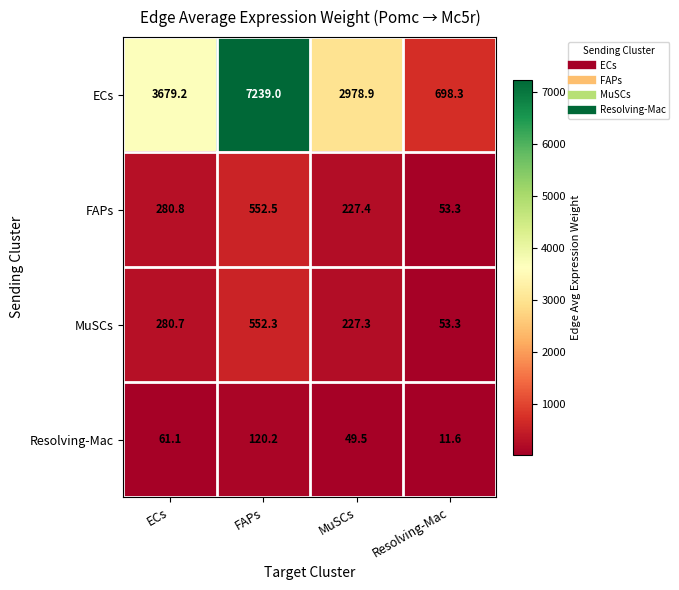

Reading left to right, list all the values displayed in this chart.

ECs: 3679.2	7239.0	2978.9	698.3
FAPs: 280.8	552.5	227.4	53.3
MuSCs: 280.7	552.3	227.3	53.3
Resolving-Mac: 61.1	120.2	49.5	11.6